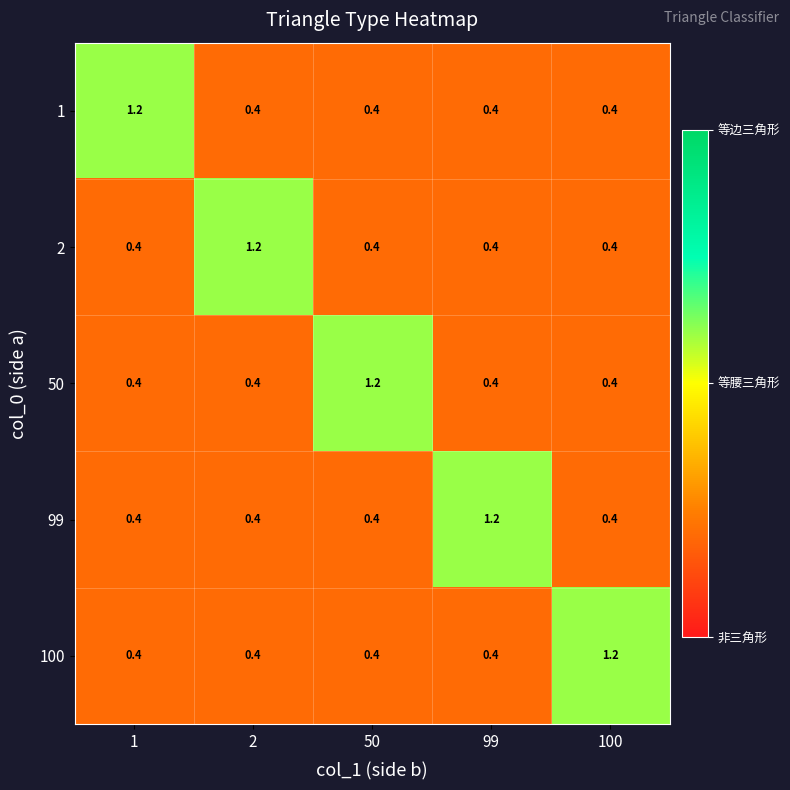

Is the value of 2 at 100 greater than the value of 100 at 100?

No